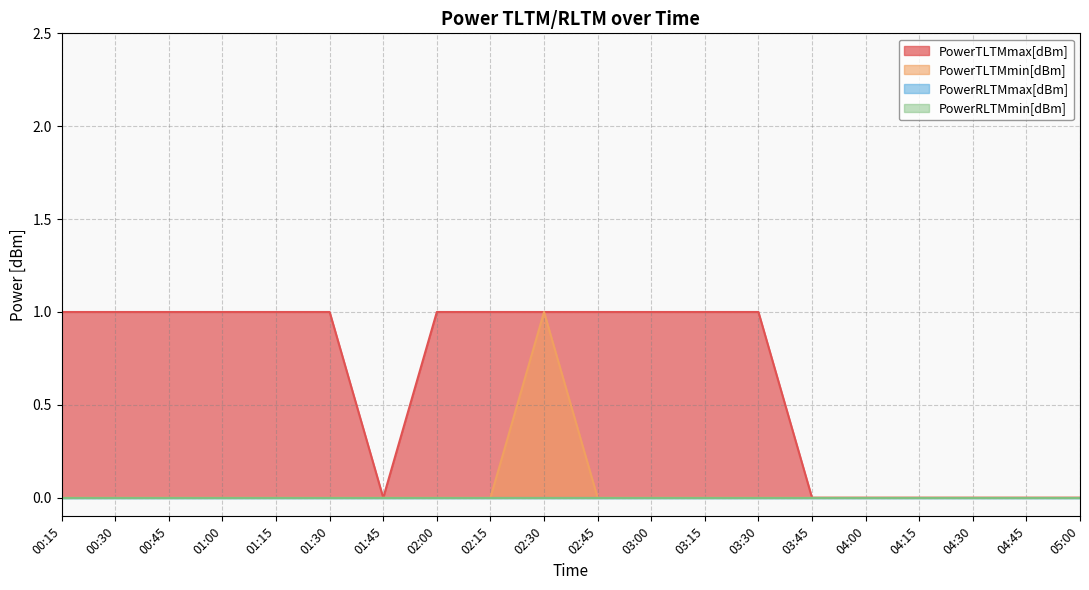

Does the chart have visible grid lines?

Yes